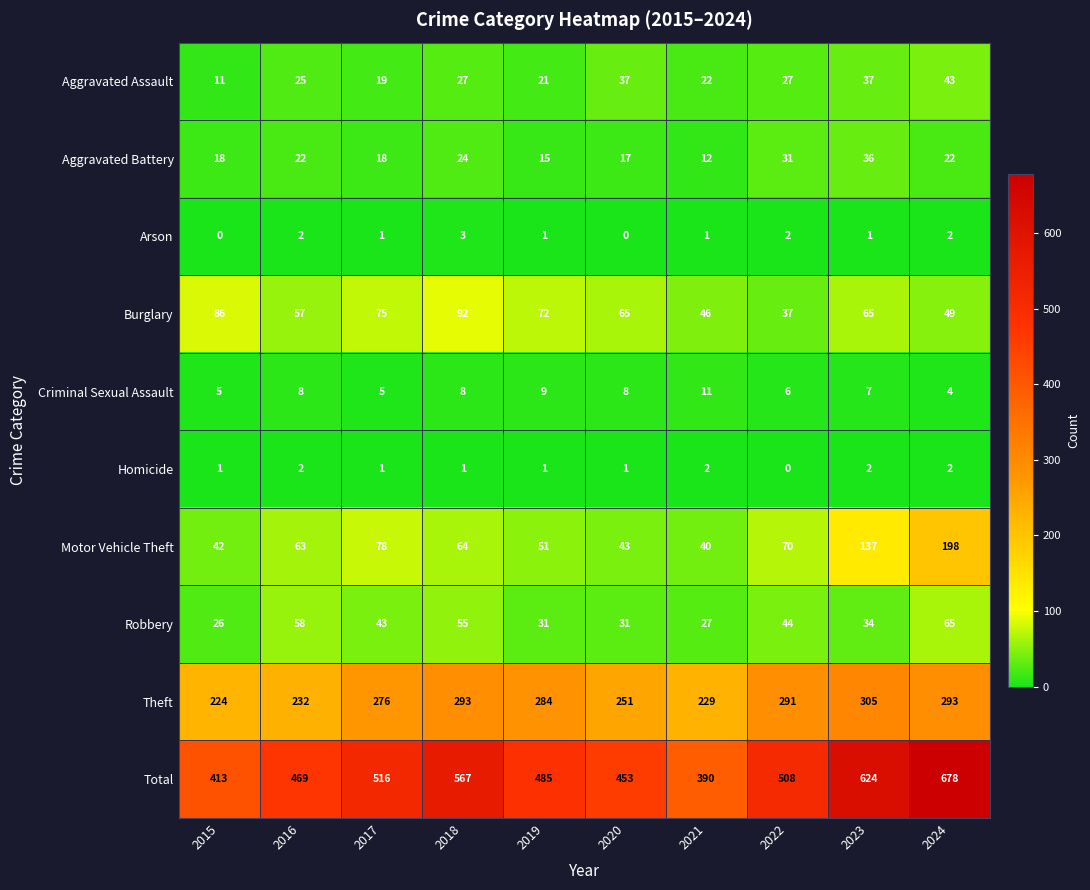

Which series has the largest range (max minus min)?

Total